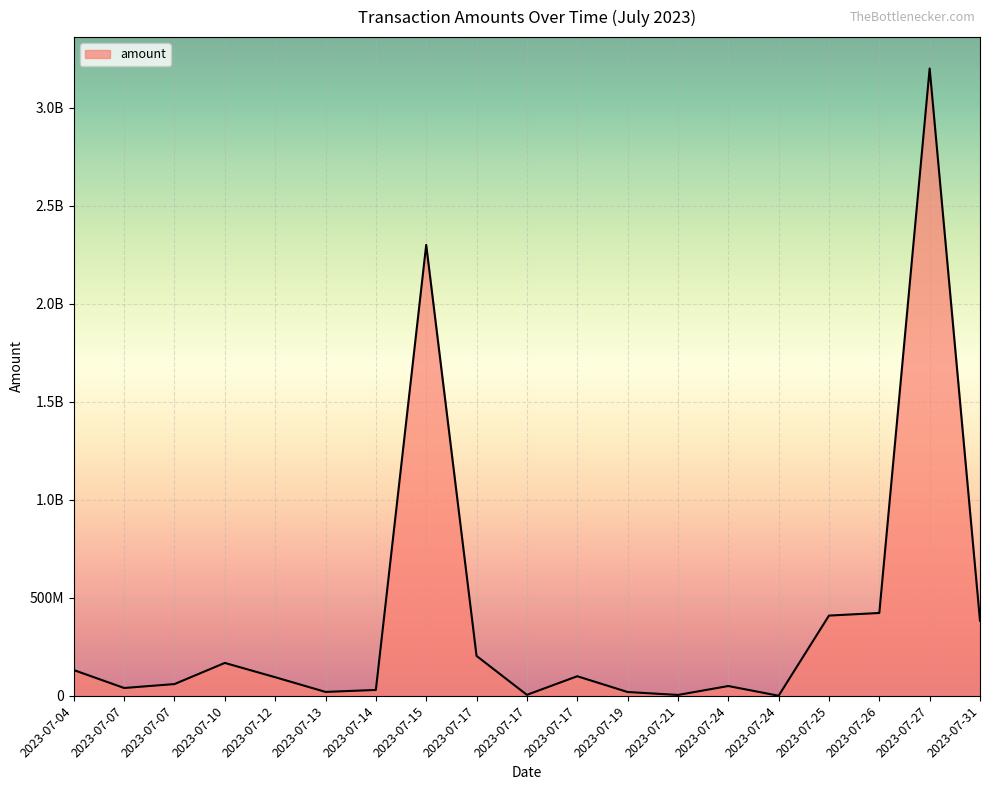

Reading left to right, extract all data points from this chart.

2023-07-04=131421229	2023-07-07=40000000	2023-07-07=60000000	2023-07-10=167868078	2023-07-12=95000000	2023-07-13=20000000	2023-07-14=30000000	2023-07-15=2300000000	2023-07-17=203599670	2023-07-17=5000000	2023-07-17=100000000	2023-07-19=19500000	2023-07-21=4507855	2023-07-24=50000000	2023-07-24=500000	2023-07-25=409310283	2023-07-26=422669967	2023-07-27=3200000000	2023-07-31=382951644